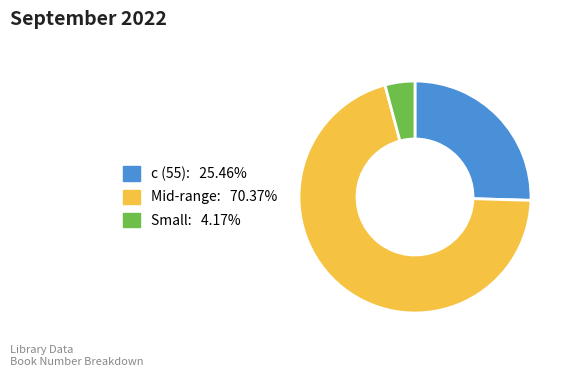

Is the sum of c (55): 25.46% and Mid-range: 70.37% greater than half?

Yes